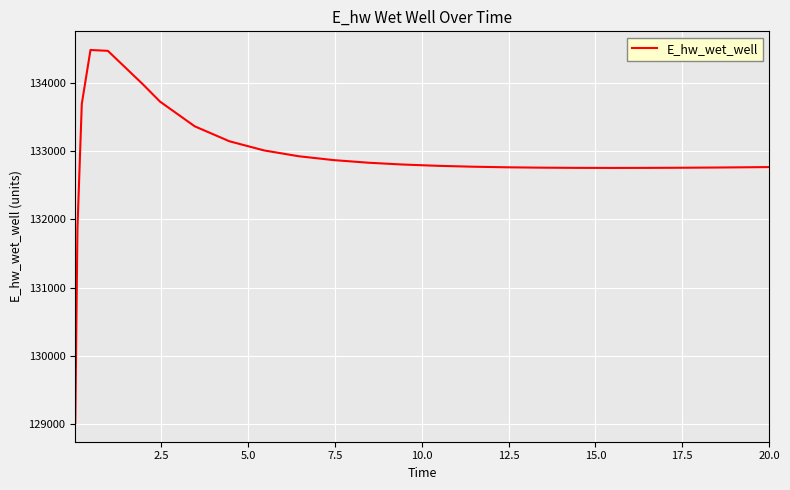

What is the difference between the maximum and second lowest values?

2614.5